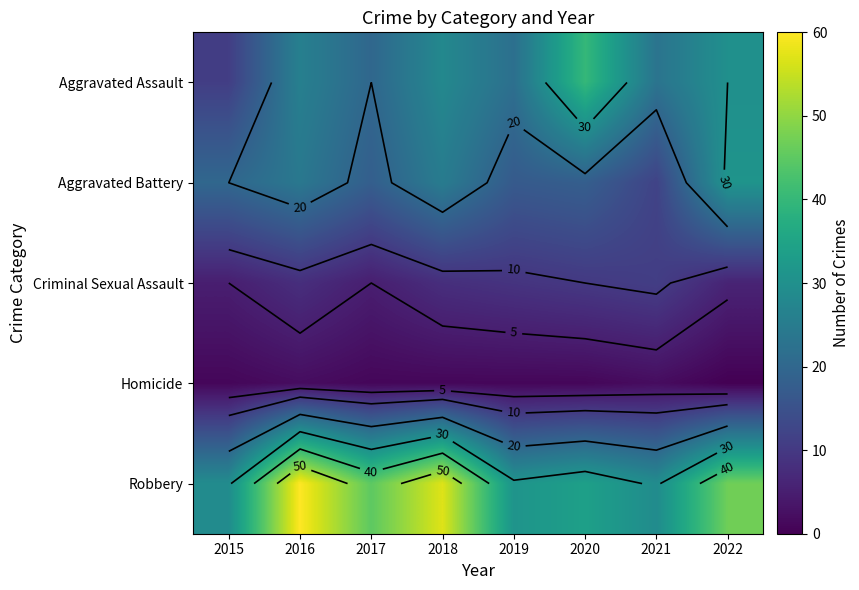

What is the difference between the highest and lowest values at 2018?

56